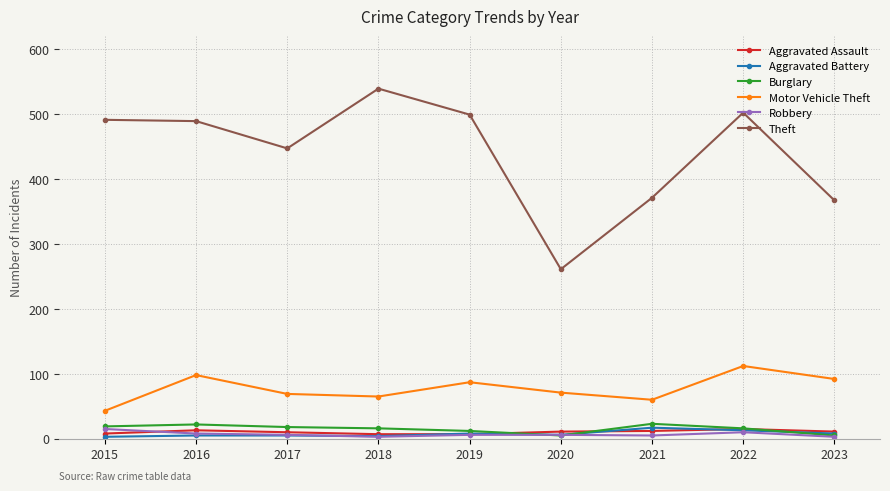

What value does the Aggravated Battery series have at 2015?

3